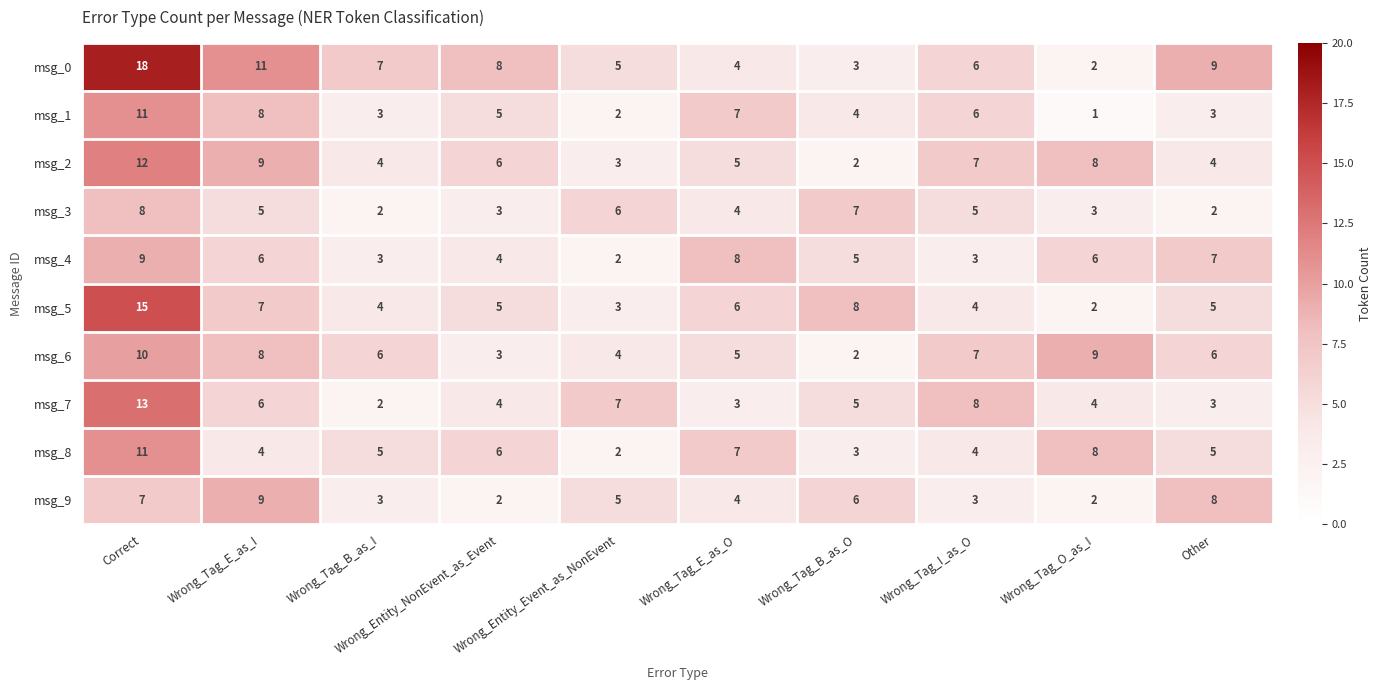

Count the msg_8 values in the range 4 to 7.

6